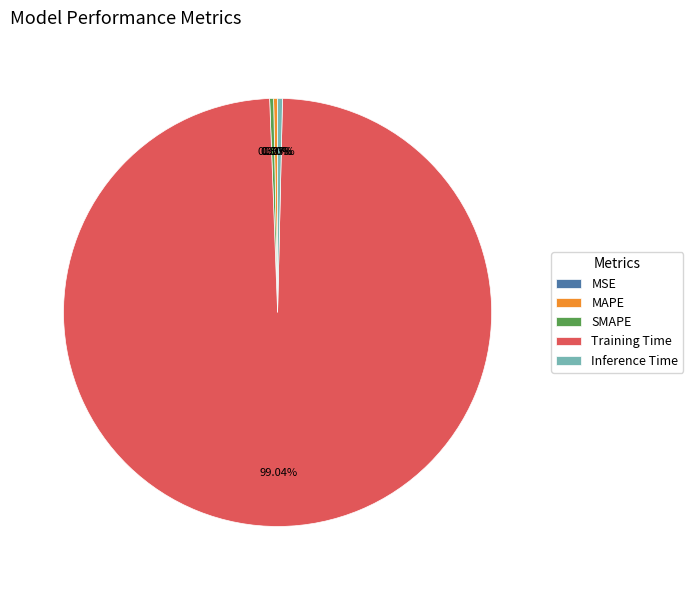

Which category has the biggest portion of the pie?

Training Time